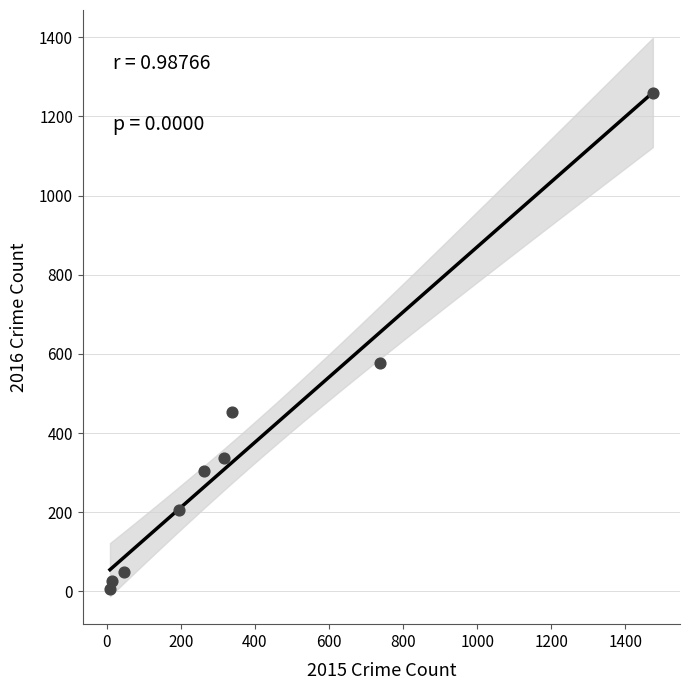

What Y value in the scatter plot is closest to 633?

576